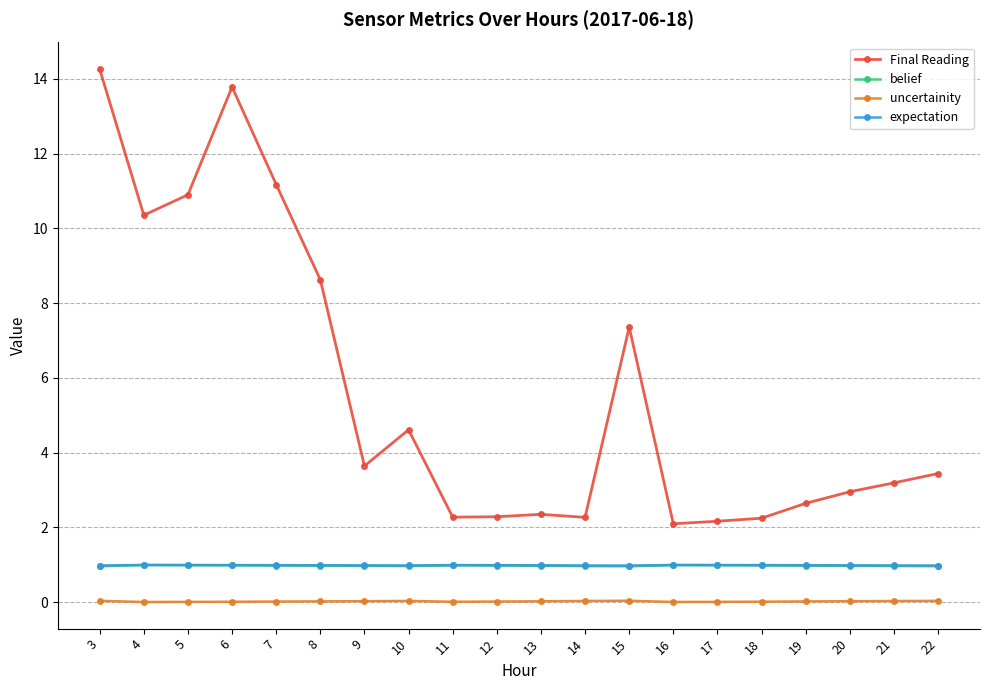

True or false: expectation and uncertainity intersect in this chart.

False